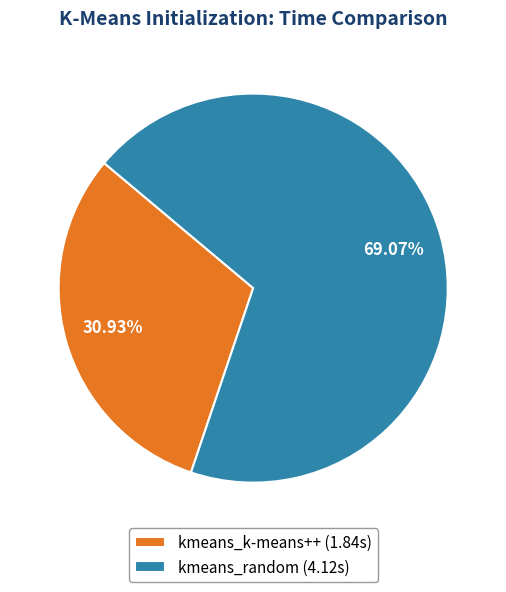

Is kmeans_random the majority of the pie?

Yes